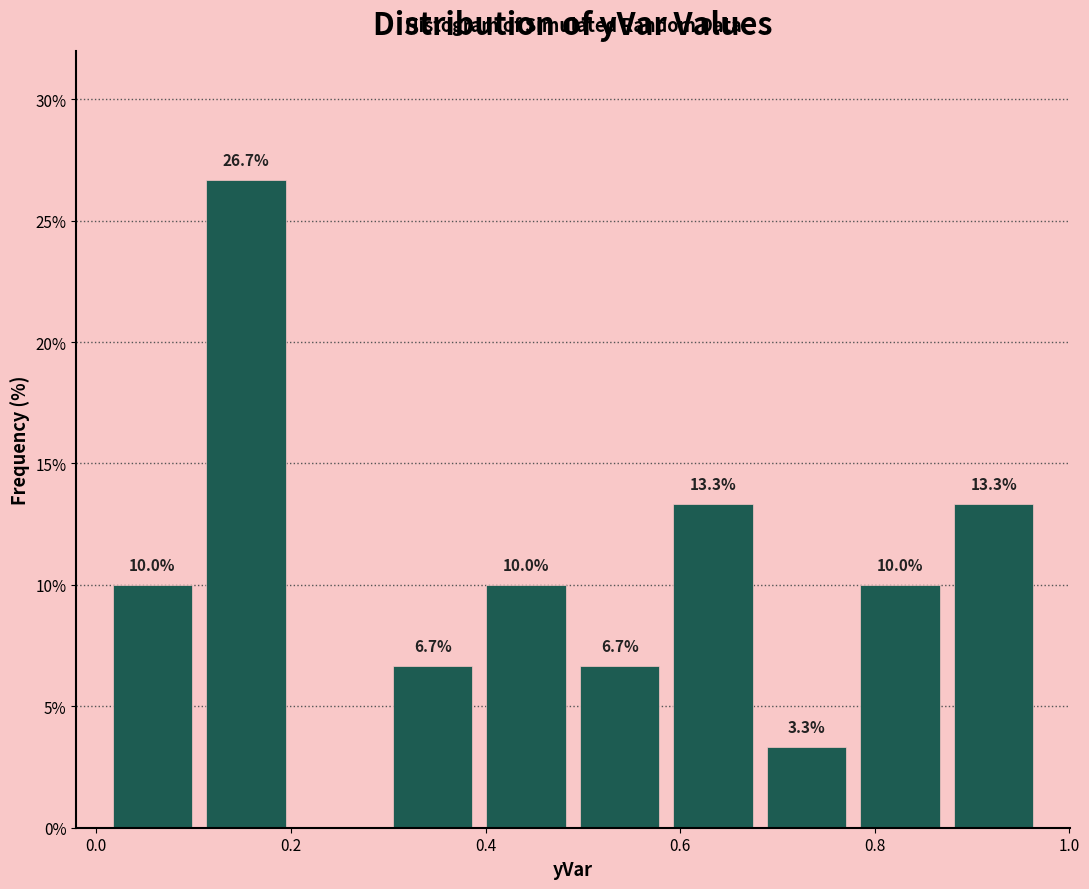

Over which range of the x-axis is the bar tallest?

0.10 to 0.20